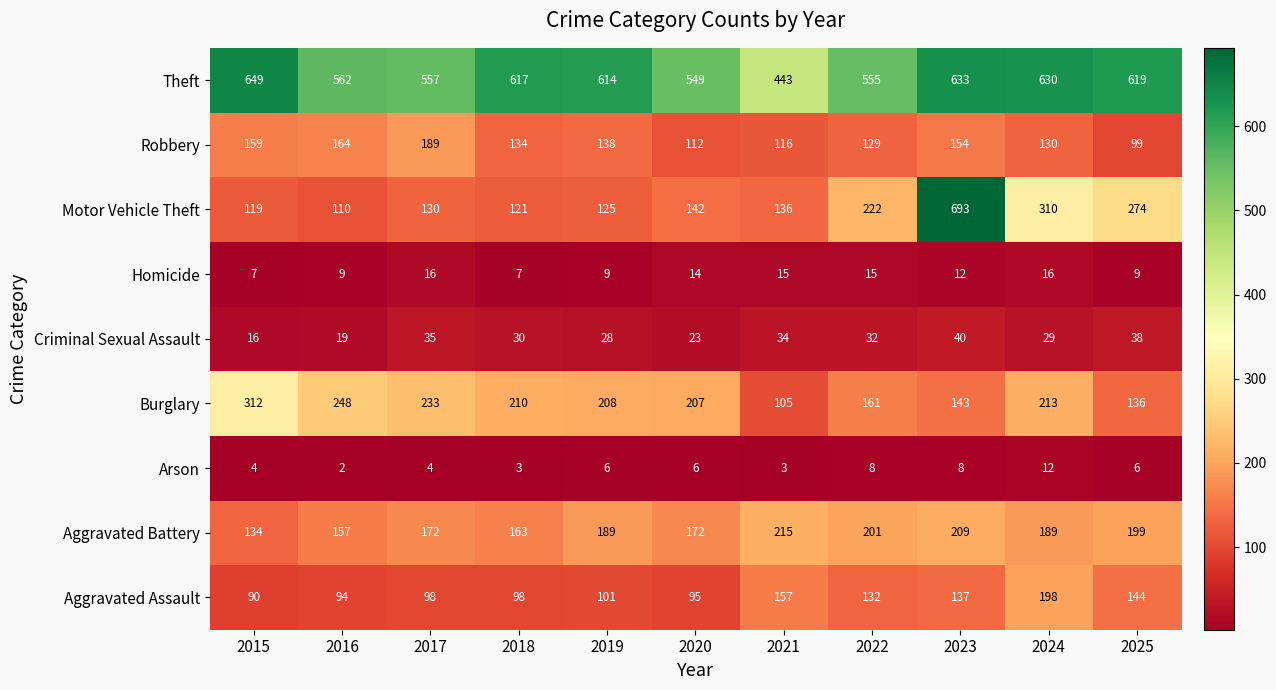

The Arson series shows 11 at 2023. True or false?

False